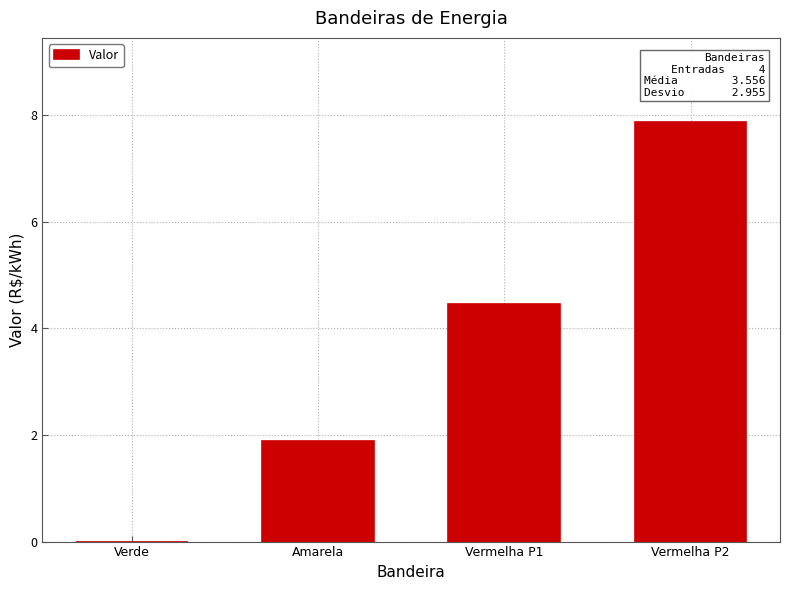

Which label corresponds to the largest value in the chart?

Vermelha P2